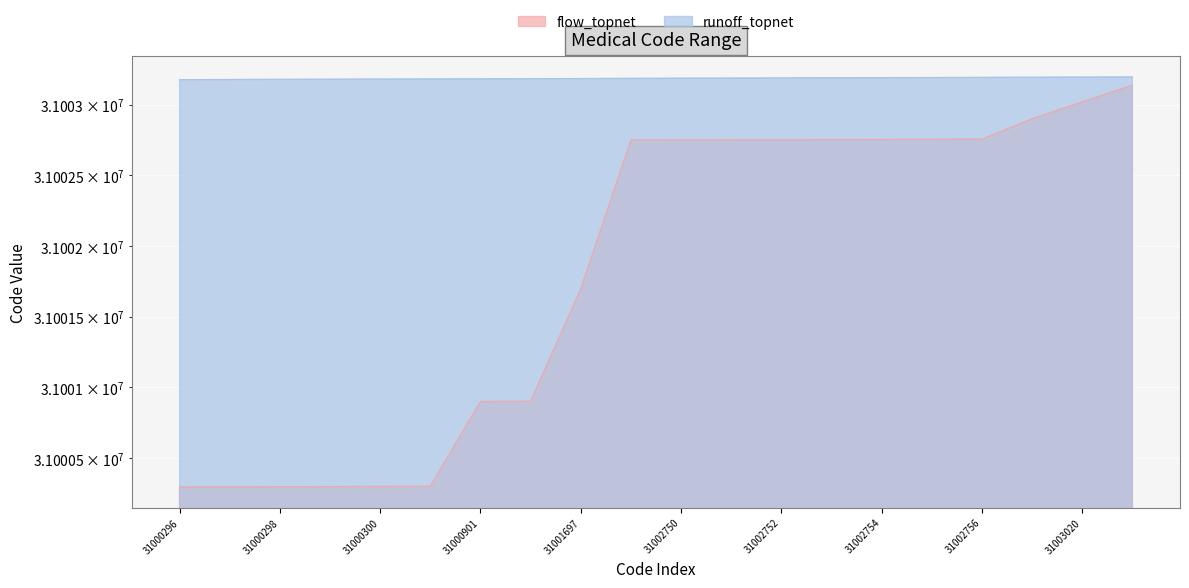

Reading left to right, transcribe all the data shown in this chart.

flow_topnet: 31000296	31000297	31000298	31000299	31000300	31000301	31000901	31000902	31001697	31002749	31002750	31002751	31002752	31002753	31002754	31002755	31002756	31002900	31003020	31003138
runoff_topnet: 31003177	31003178	31003179	31003180	31003181	31003182	31003183	31003184	31003185	31003186	31003187	31003188	31003189	31003190	31003191	31003192	31003193	31003194	31003195	31003196